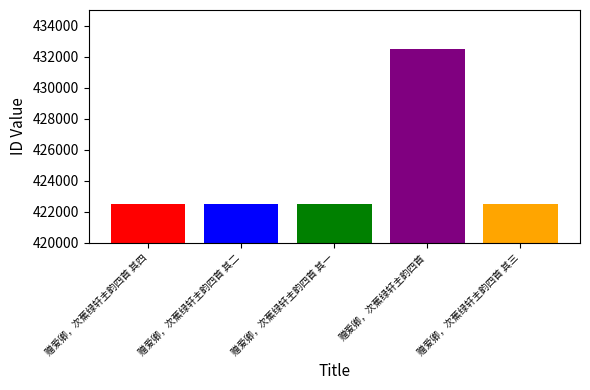

How many distinct data groups are displayed?

5